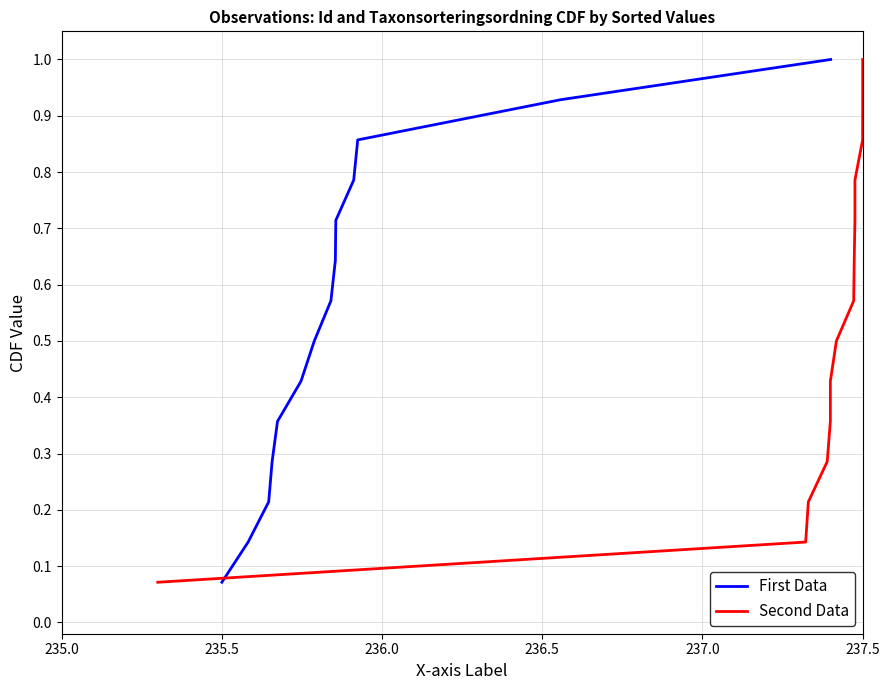

What is the maximum value for First Data?

1.0